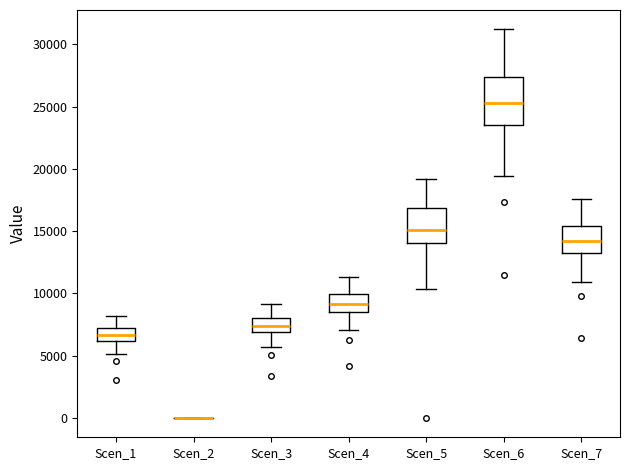

Reading left to right, read every box against the y-axis: the position of its median line, the range the box covers, and the ends of its whiskers. The values are not printed on the chart, so give them approximately, as read against the axis.

Scen_1: median 6500, box 6000 to 7000, whiskers 5000 to 8000
Scen_2: box collapsed to a line at 0, whiskers 0 to 0
Scen_3: median 7500, box 7000 to 8000, whiskers 5500 to 9000
Scen_4: median 9000, box 8500 to 10000, whiskers 7000 to 11500
Scen_5: median 15000, box 14000 to 17000, whiskers 10500 to 19000
Scen_6: median 25500, box 23500 to 27500, whiskers 19500 to 31000
Scen_7: median 14000, box 13500 to 15500, whiskers 11000 to 17500